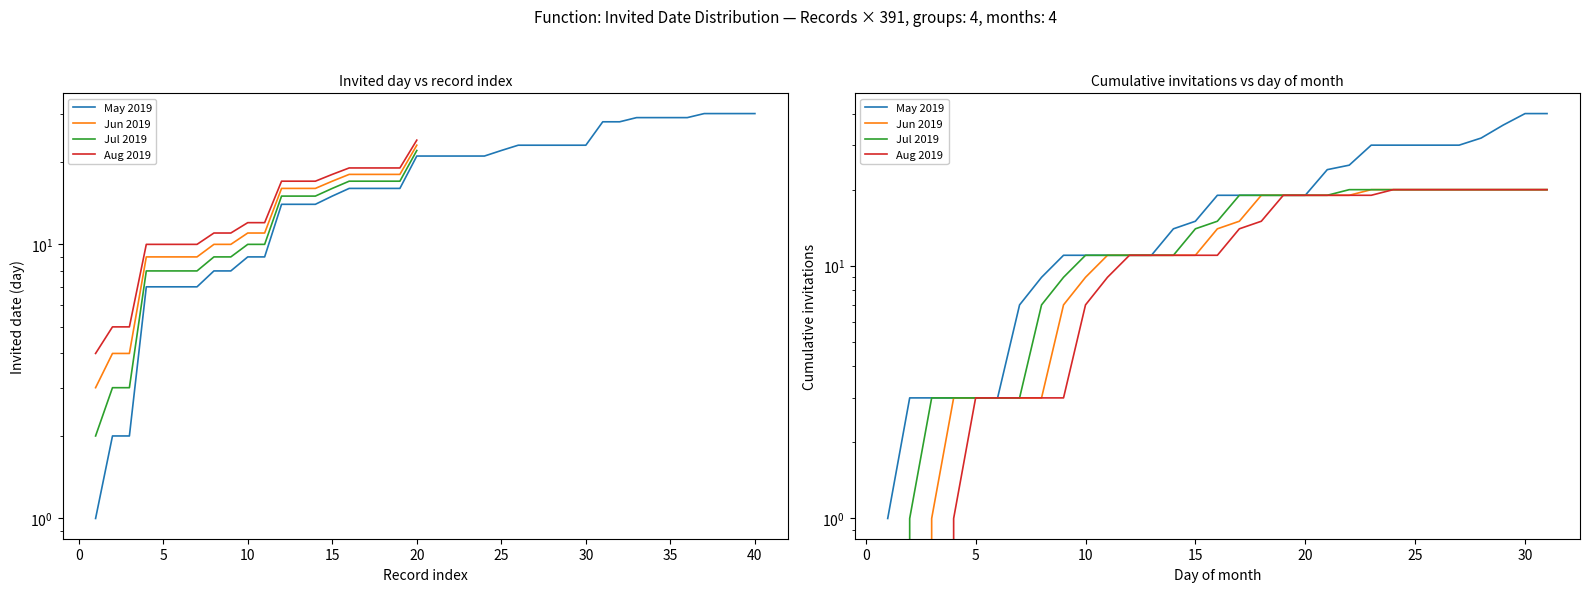

Which series has the largest range (max minus min)?

May 2019